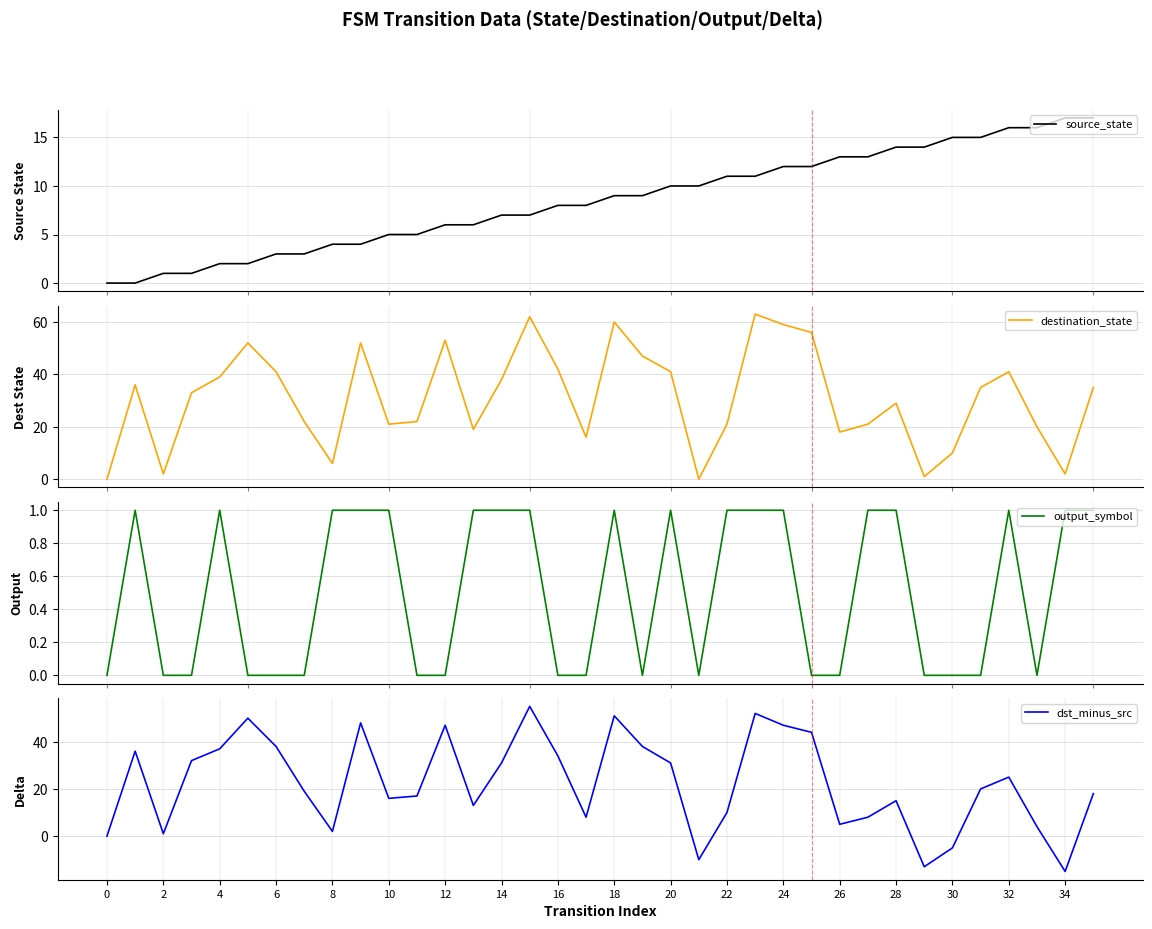

At which category is the sum across all series the highest?

23